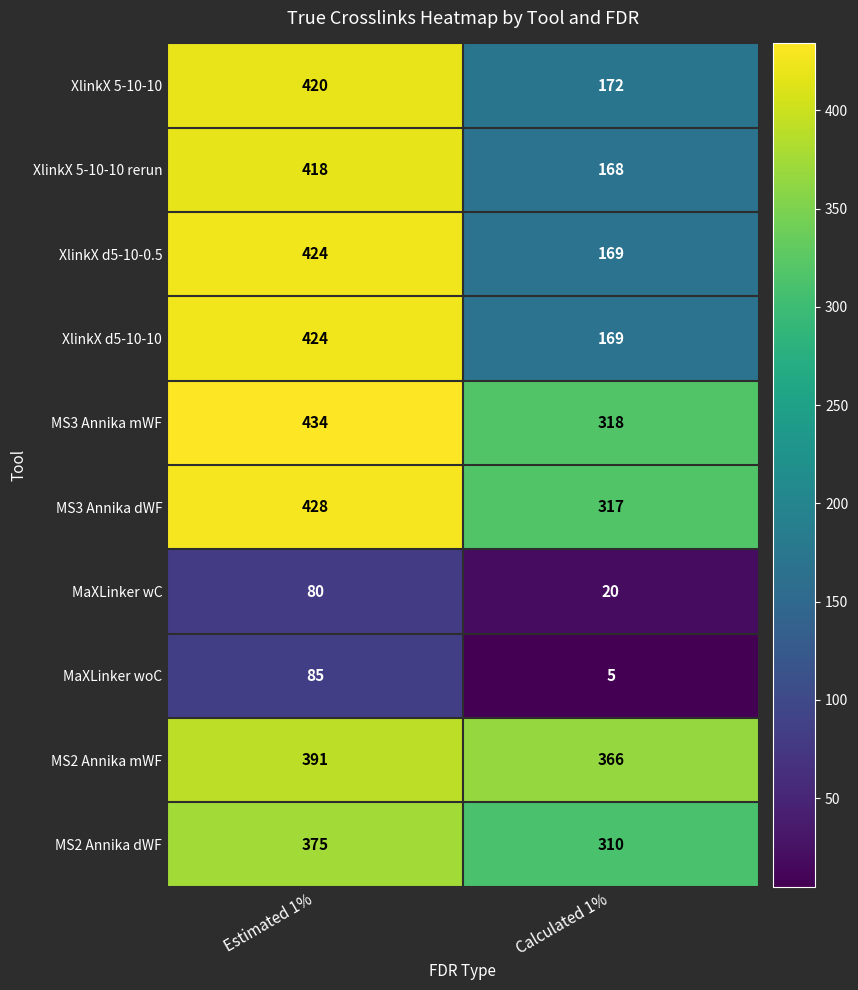

Reading right to left, extract all data points from this chart.

XlinkX 5-10-10: 172	420
XlinkX 5-10-10 rerun: 168	418
XlinkX d5-10-0.5: 169	424
XlinkX d5-10-10: 169	424
MS3 Annika mWF: 318	434
MS3 Annika dWF: 317	428
MaXLinker wC: 20	80
MaXLinker woC: 5	85
MS2 Annika mWF: 366	391
MS2 Annika dWF: 310	375